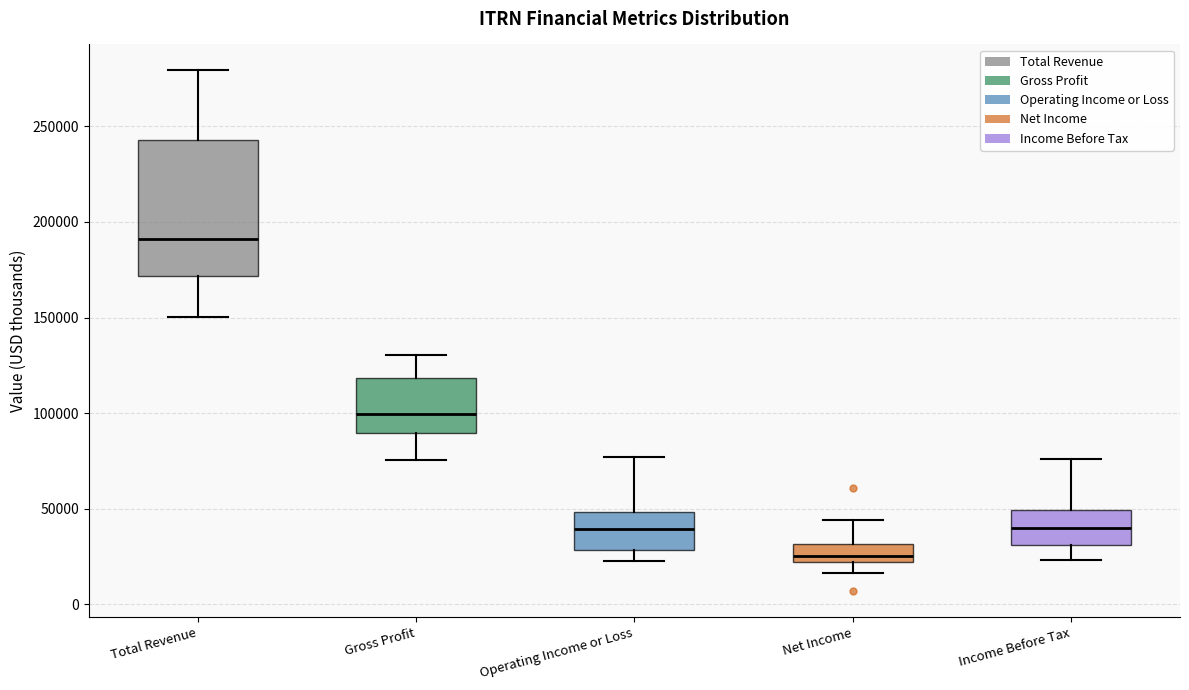

Where does the lower whisker of the box for Income Before Tax end on the y-axis? The values are not printed on the chart, so give them approximately, as read against the axis.

25000